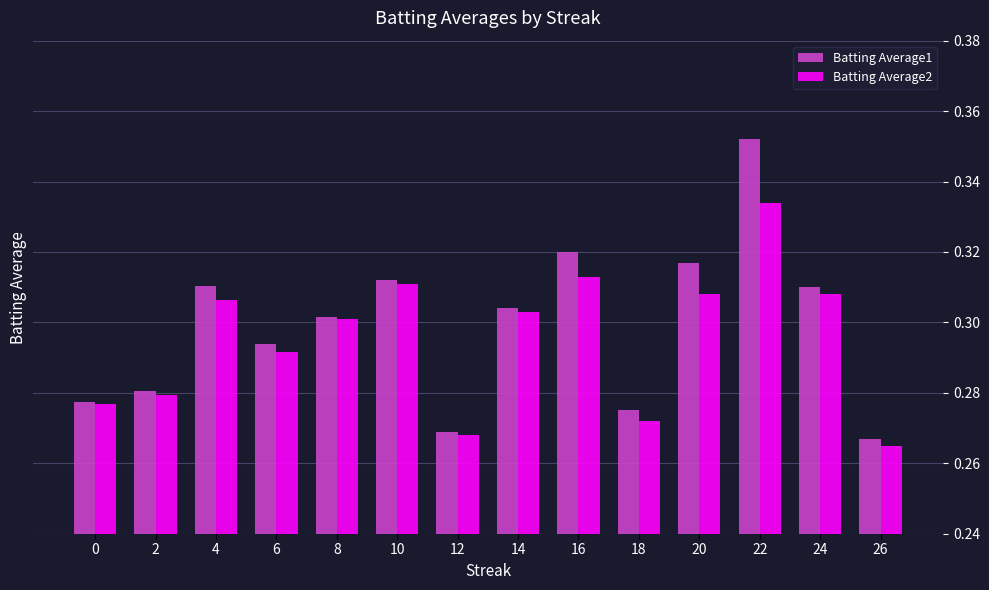

At which category is the sum across all series the highest?

22